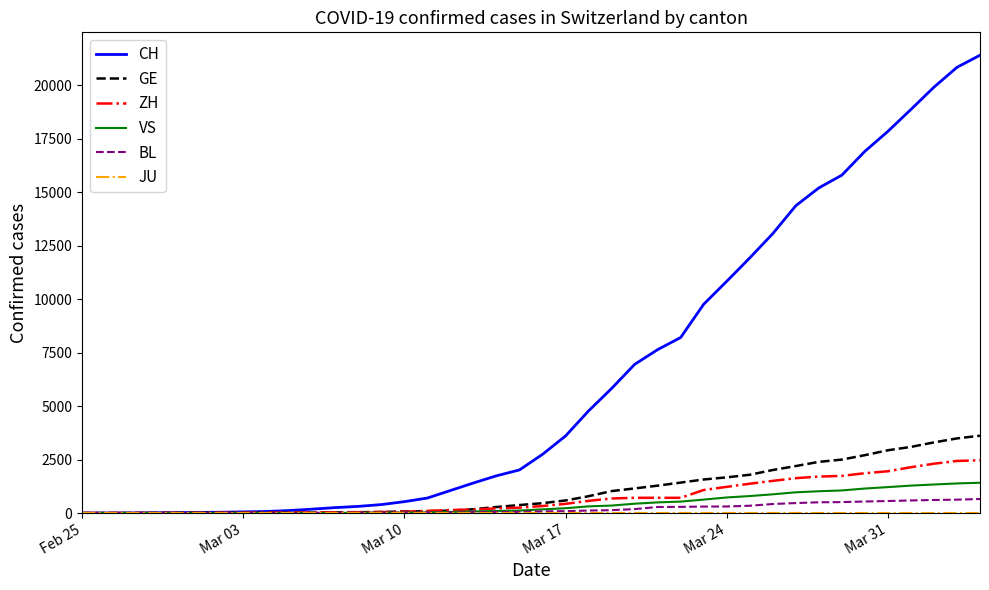

Which series has the widest spread of values?

CH